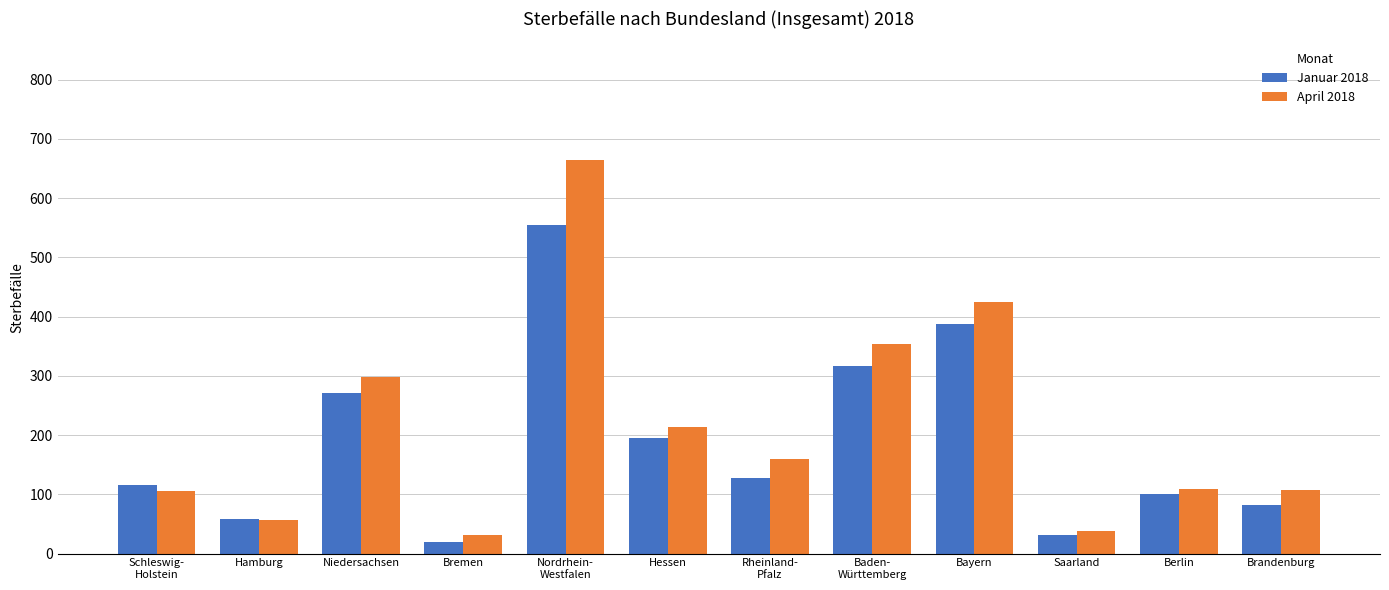

How many bars are there in total?

24